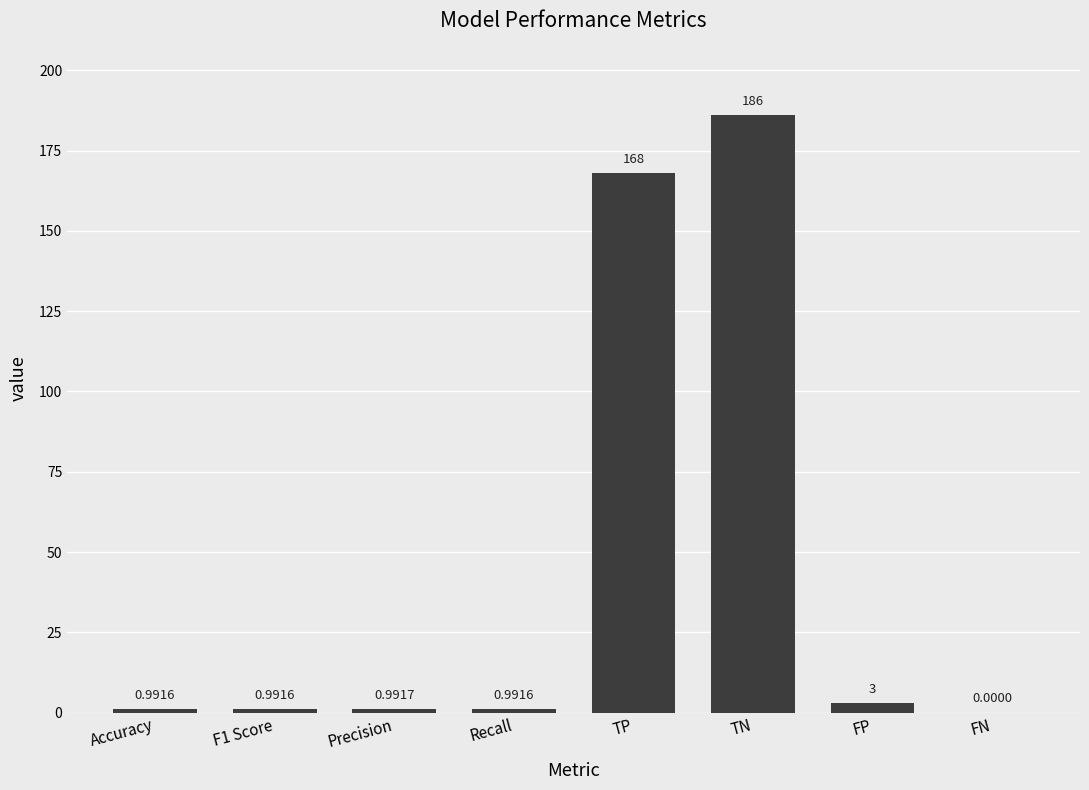

How many values are above zero?

7